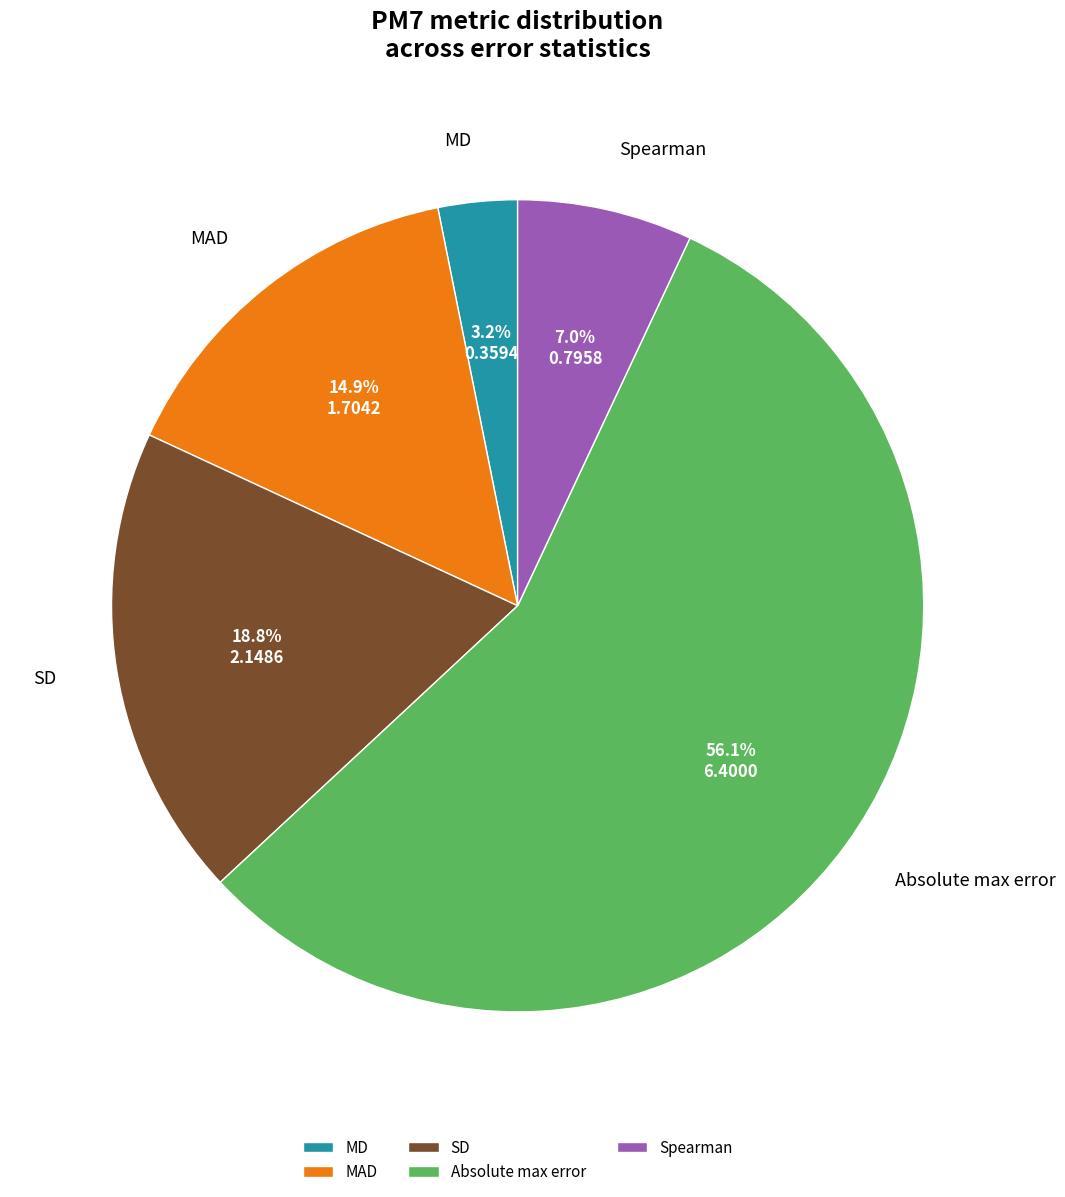

Does MAD represent more than half of the total?

No